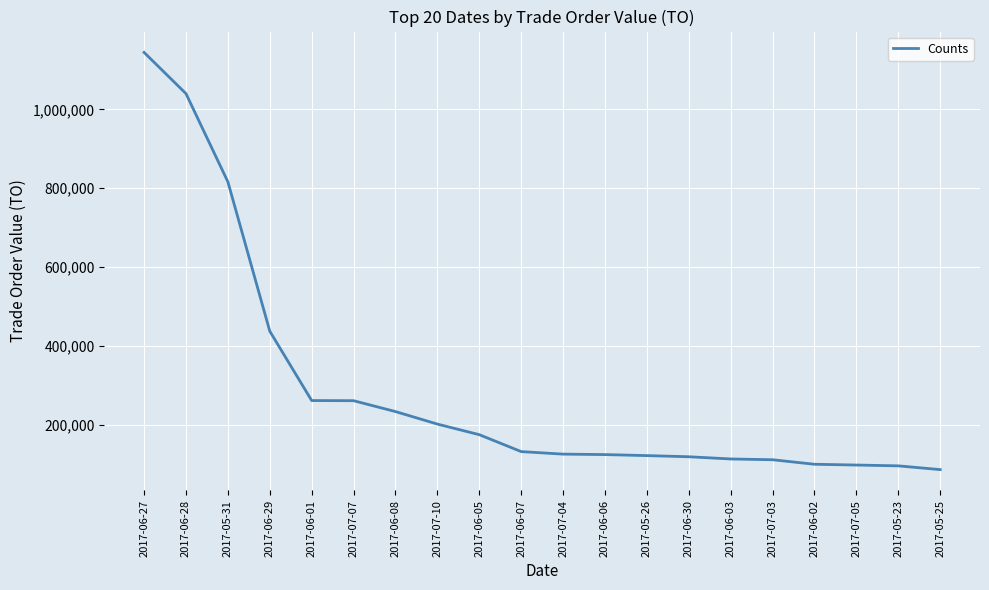

Which has a higher value, 2017-06-01 or 2017-06-06?

2017-06-01